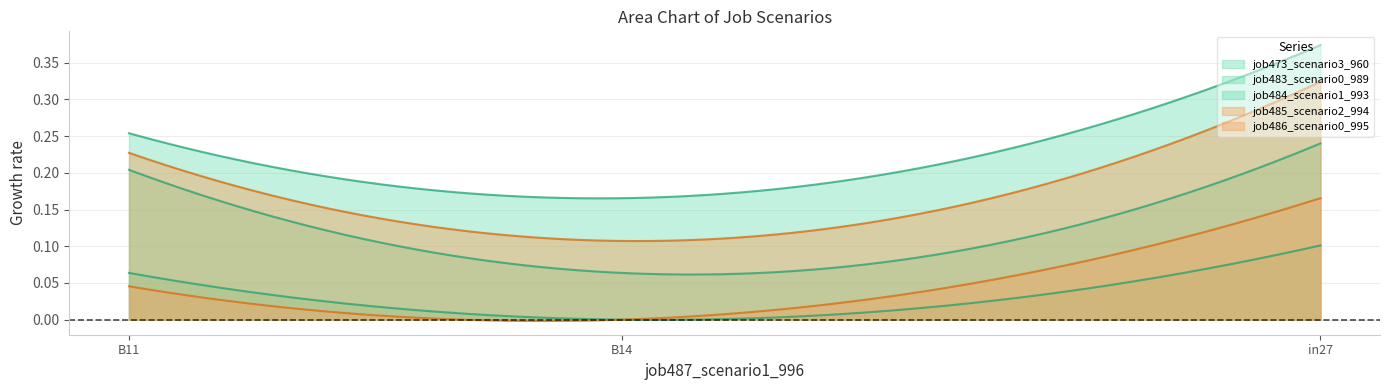

What are all the series names shown in the legend?

job473_scenario3_960, job483_scenario0_989, job484_scenario1_993, job485_scenario2_994, job486_scenario0_995